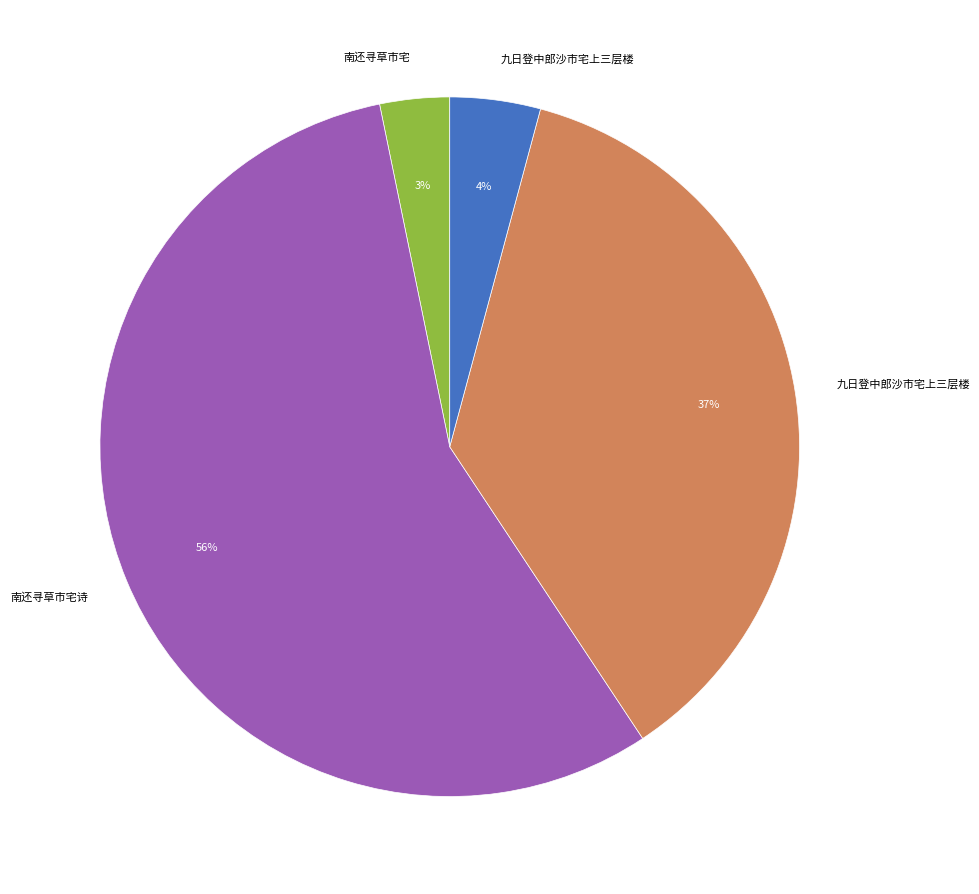

To the nearest percent, what is the difference between the largest and smallest slice percentages?

53%